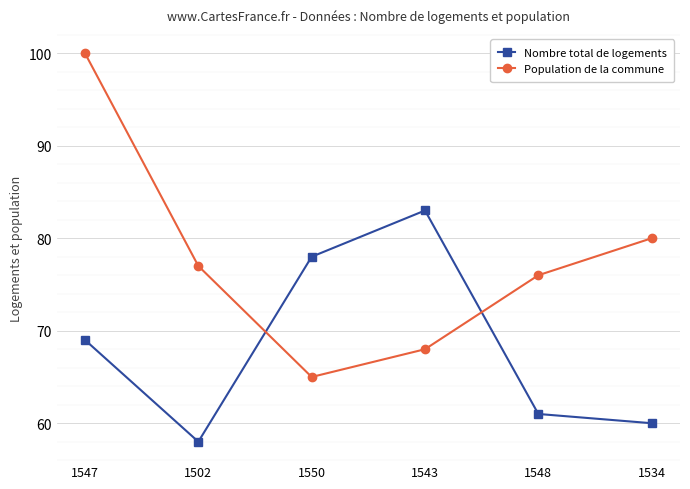

Reading left to right, extract all data points from this chart.

Nombre total de logements: 1547=69	1502=58	1550=78	1543=83	1548=61	1534=60
Population de la commune: 1547=100	1502=77	1550=65	1543=68	1548=76	1534=80